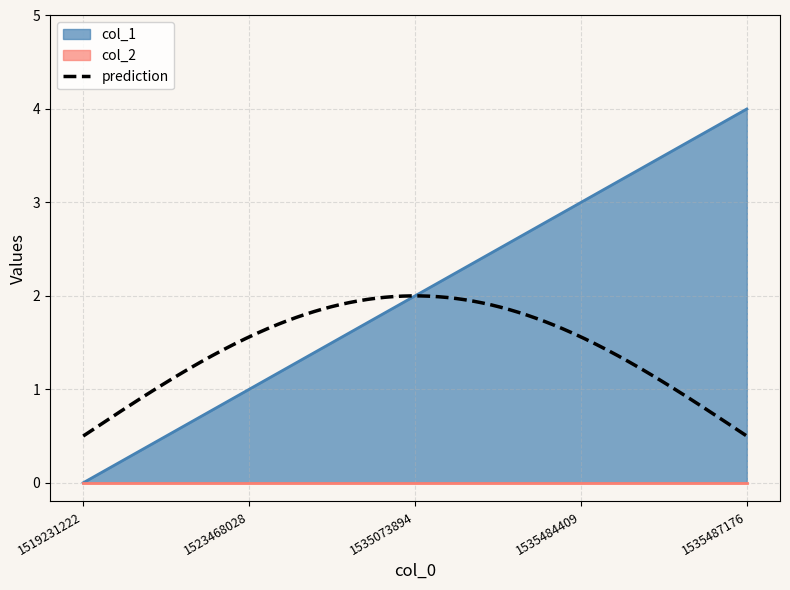

How many data points are above 2?

2